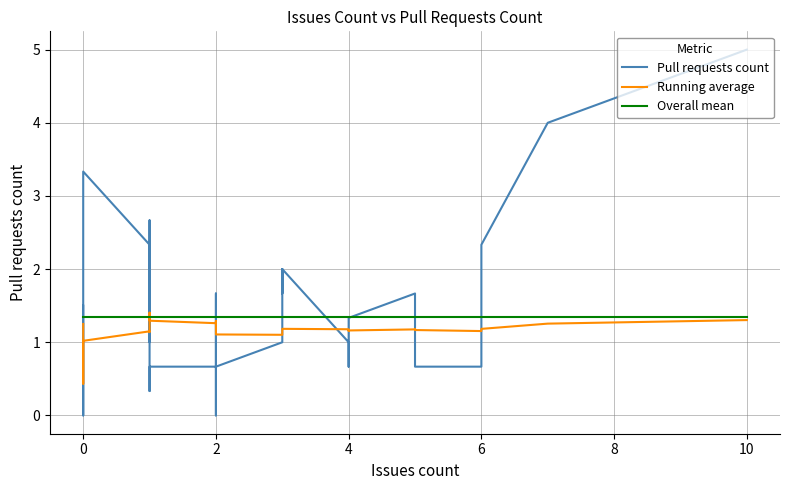

Which series has the largest total across all categories?

Pull requests count